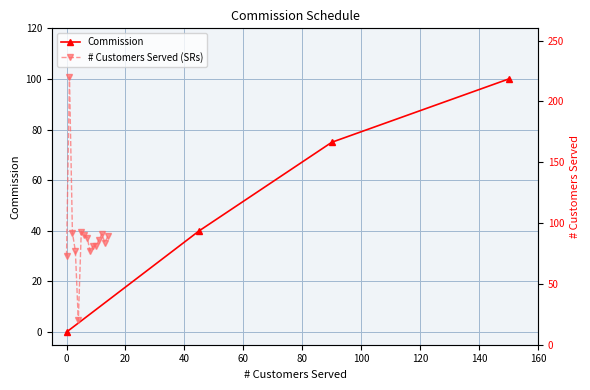

At which category does the chart reach its peak across all series?

150